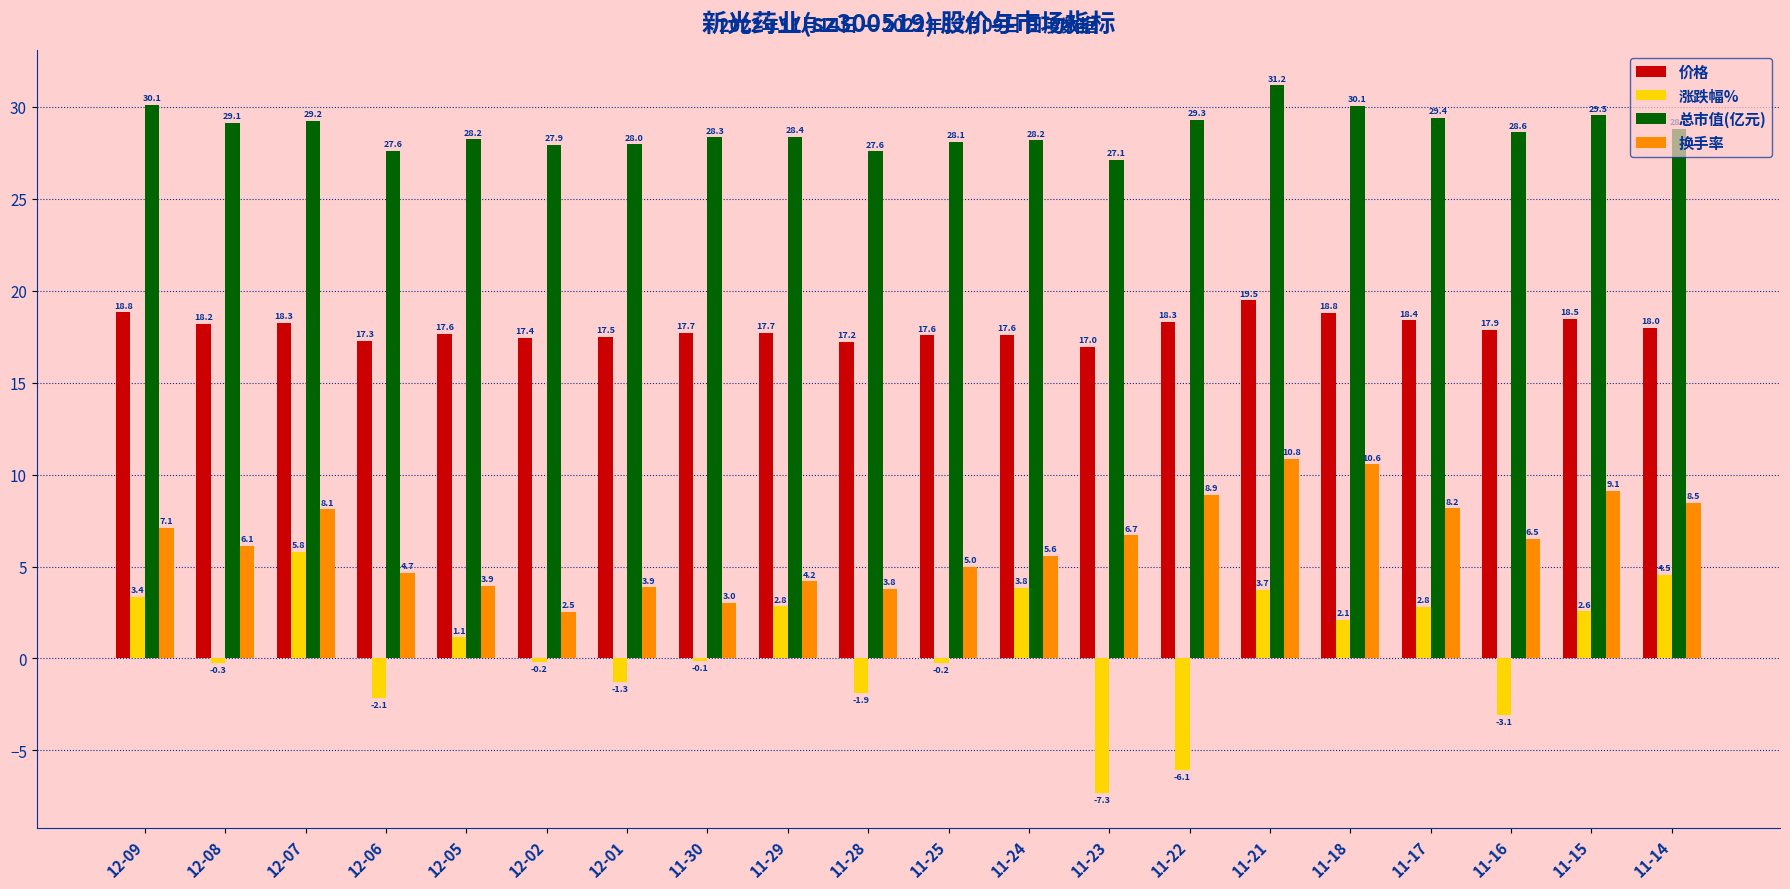

True or false: 价格 has a value of 17.7 at 11-29.

True